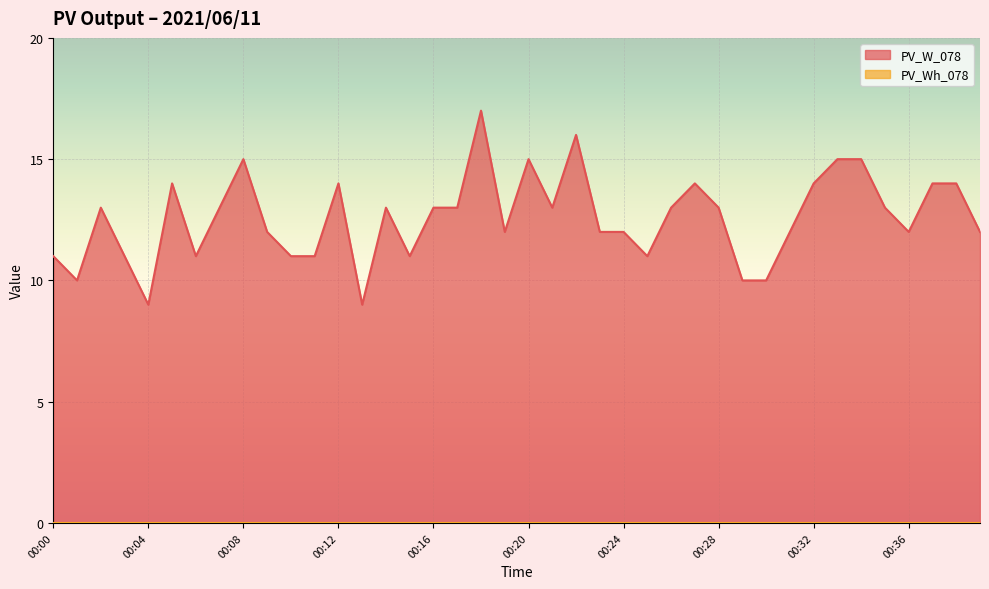

Where does the data first go above 13?

00:05